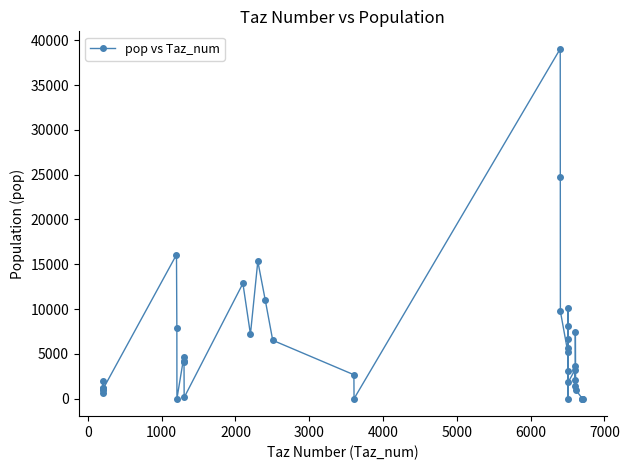

True or false: the data has more than 0 interior local peaks.

True